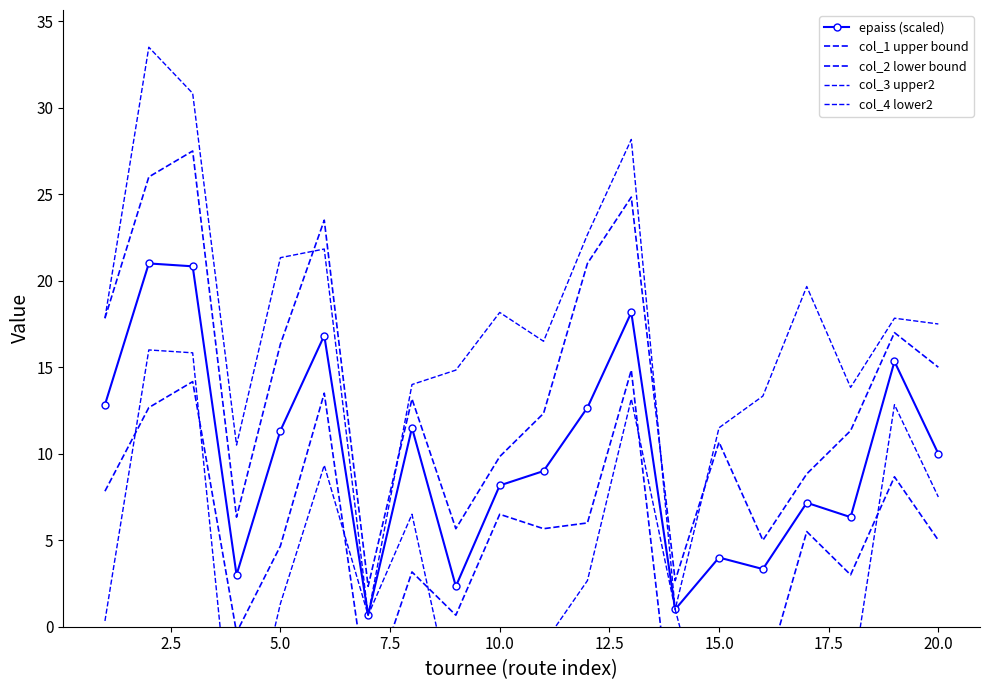

True or false: col_4 lower2 has more than 2 points higher than both neighbors.

True